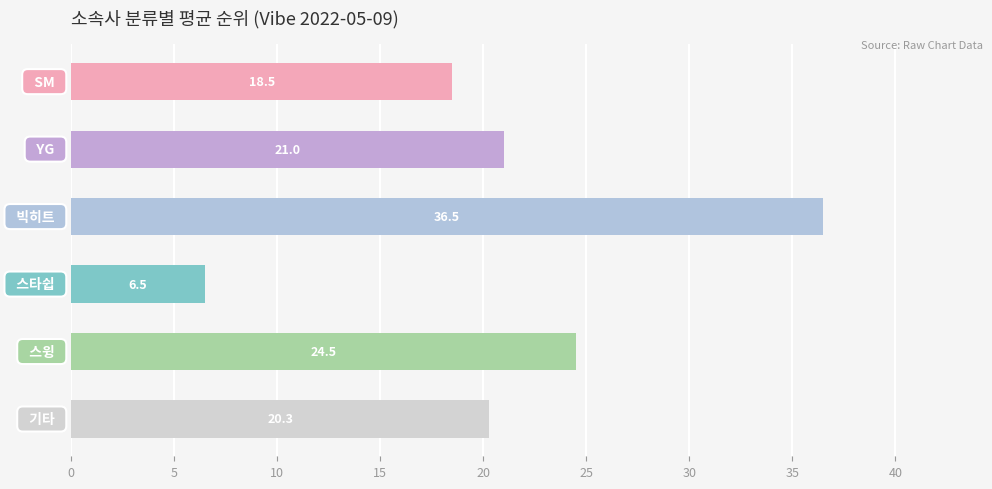

What is the maximum value shown in the chart?

36.5